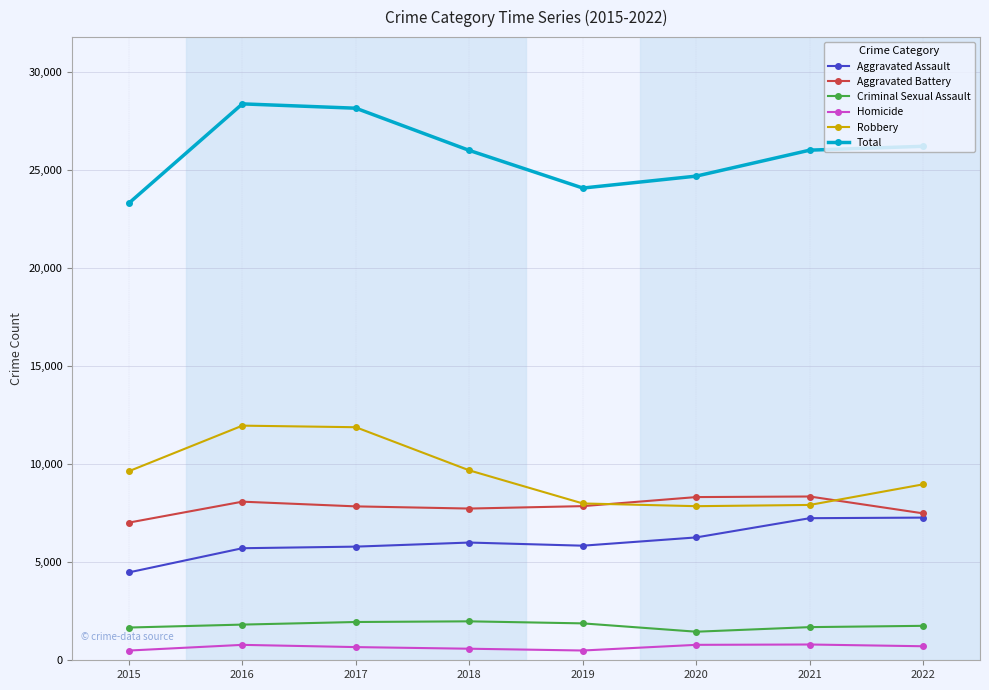

At how many categories does at least one series exceed 15184?

8